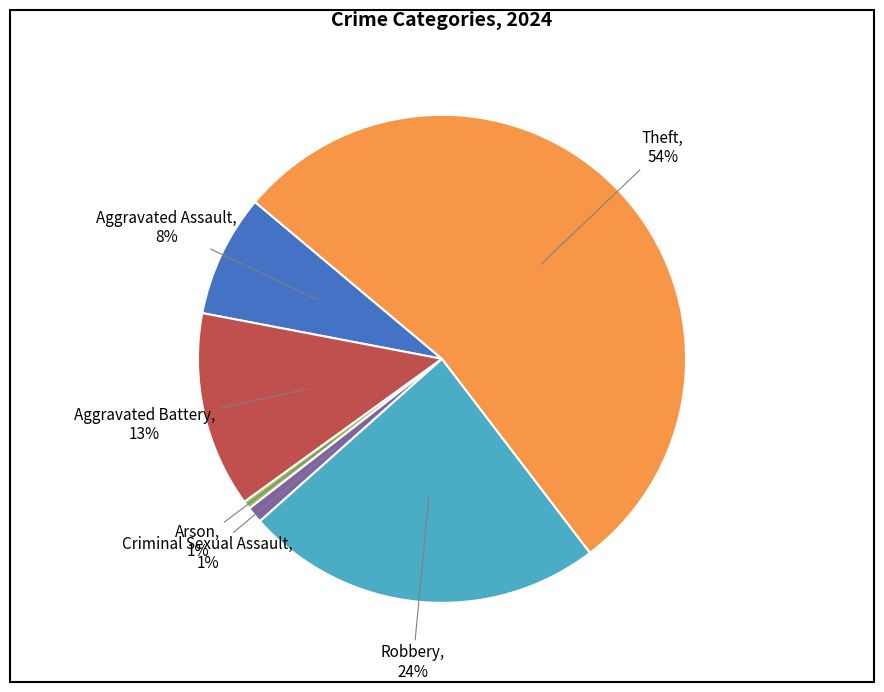

Is the sum of Robbery and Theft greater than half?

Yes